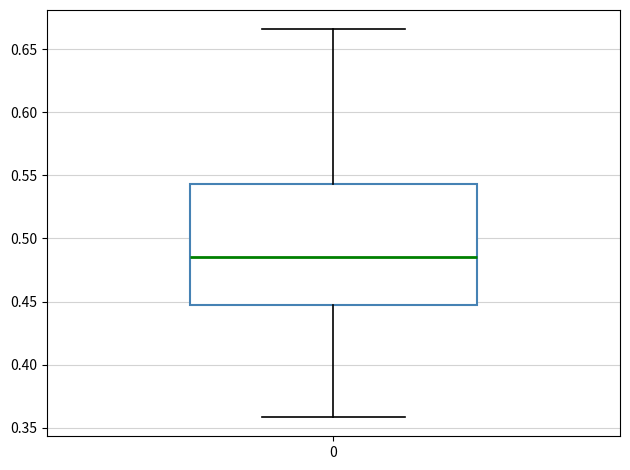

Where does the upper whisker of the box at x = 0 end on the y-axis? The values are not printed on the chart, so give them approximately, as read against the axis.

0.665